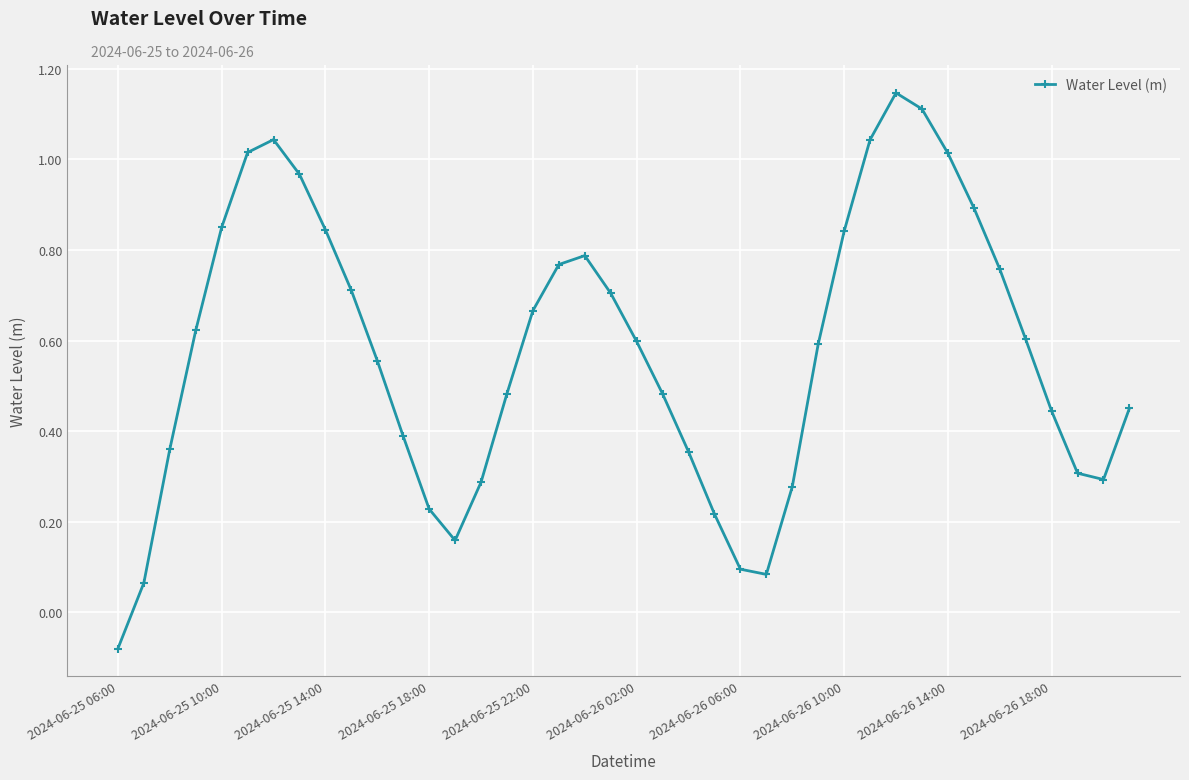

How many points are higher than both their immediate neighbors (excluding endpoints)?

3